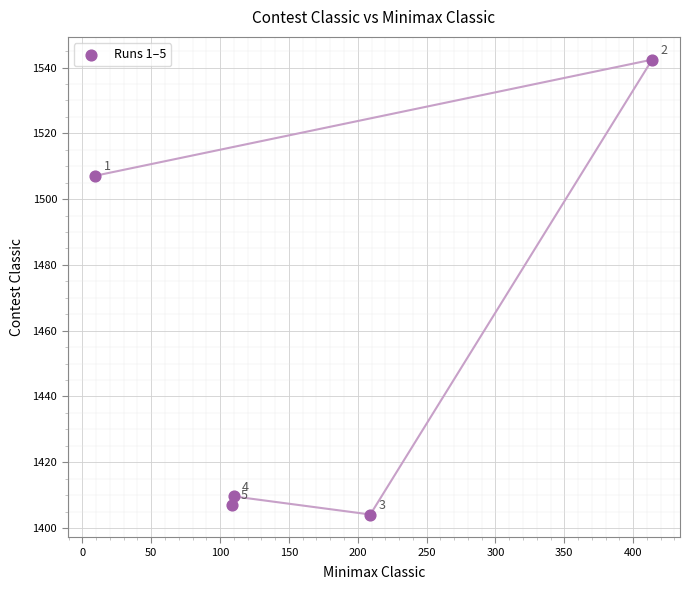

What Y value in the scatter plot is closest to 1473?

1507.1